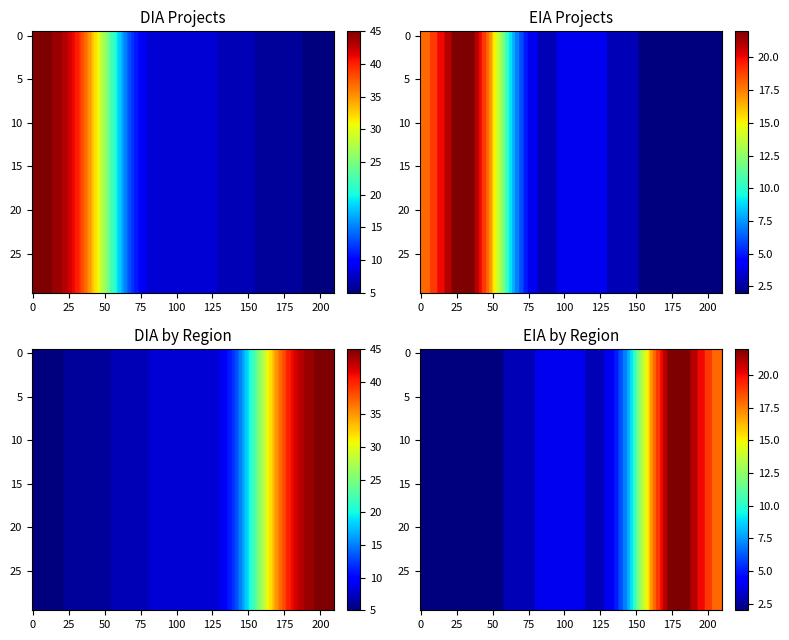

What is the difference between the maximum and minimum values in the DIA series?

40